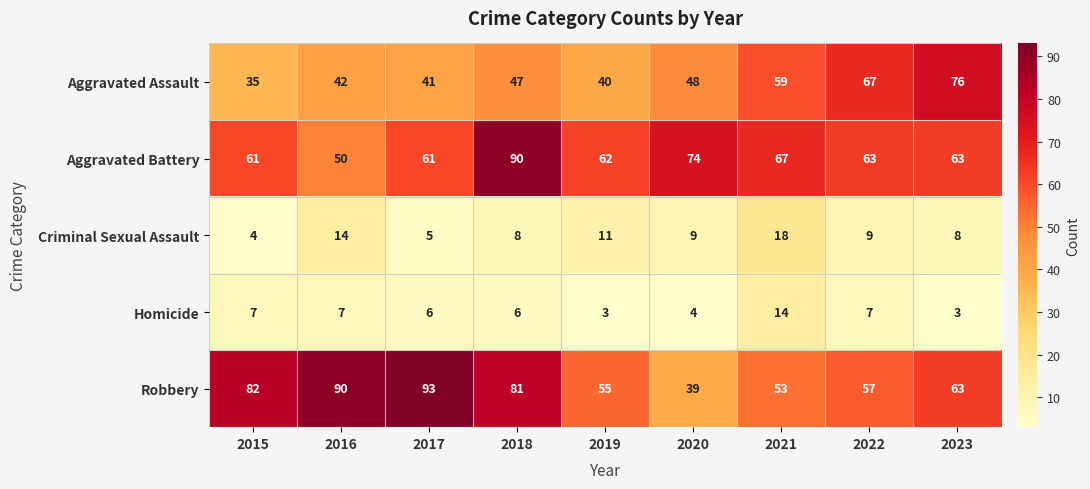

At which label is Robbery closest to 66?

2023